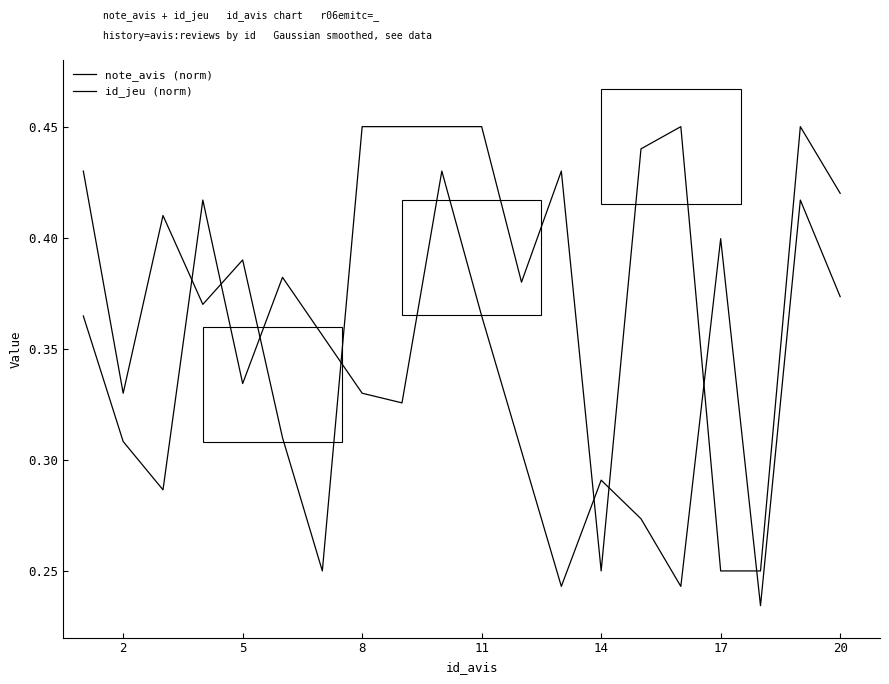

At which label is note_avis (norm) closest to 0?

20